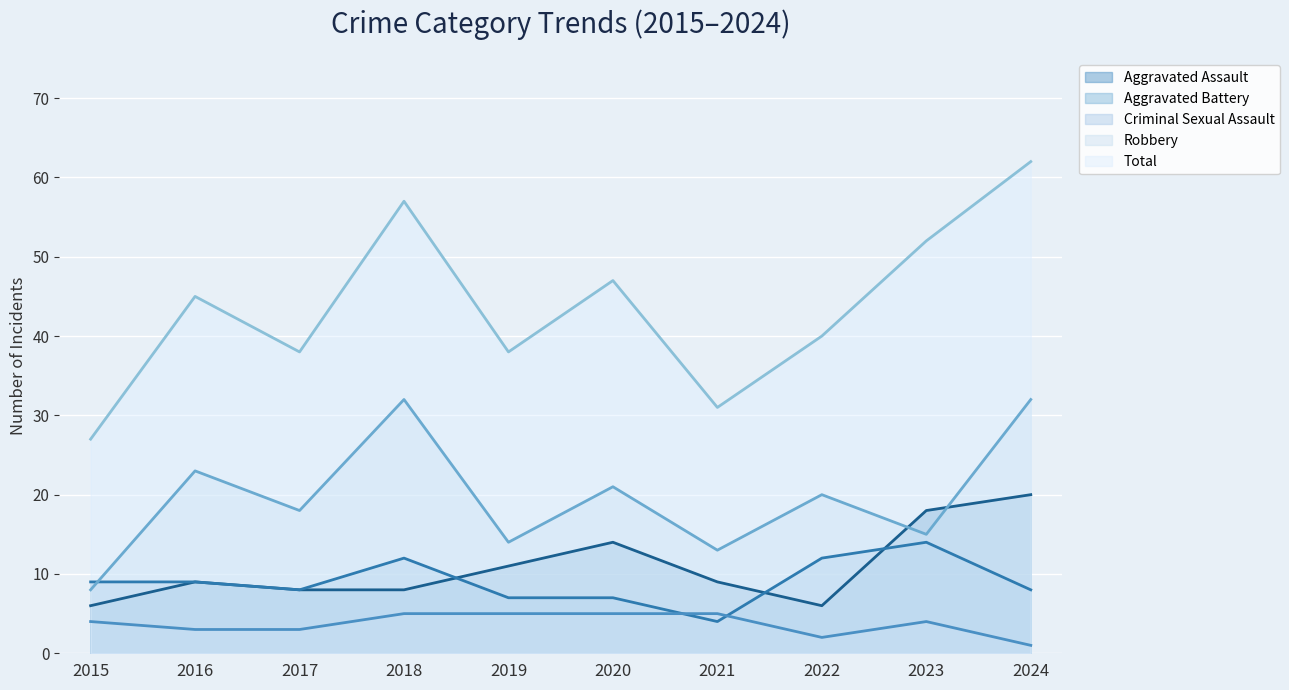

What is the average value of the Total series?

44